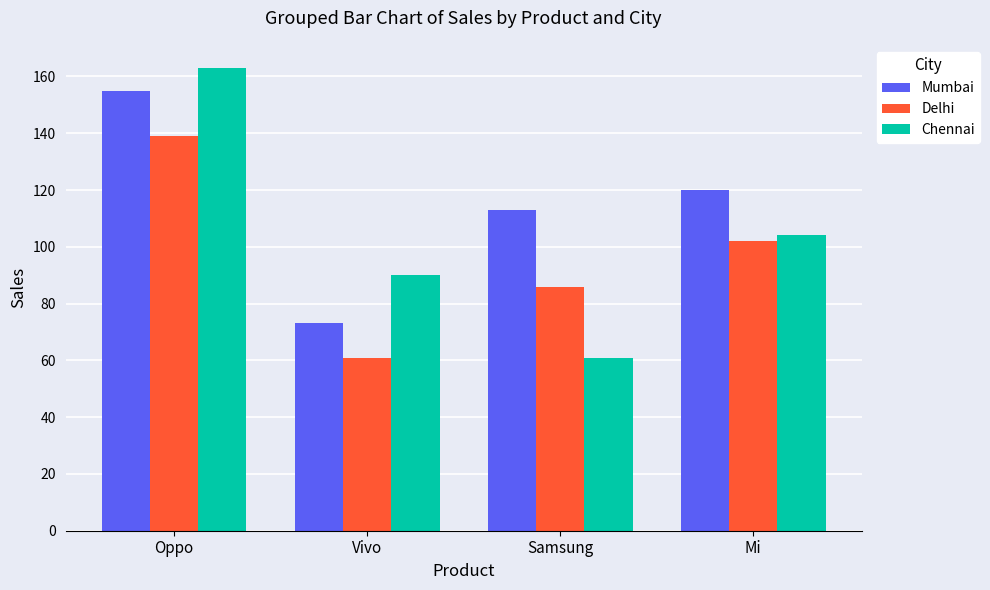

What is the total value across all series at Mi?

326